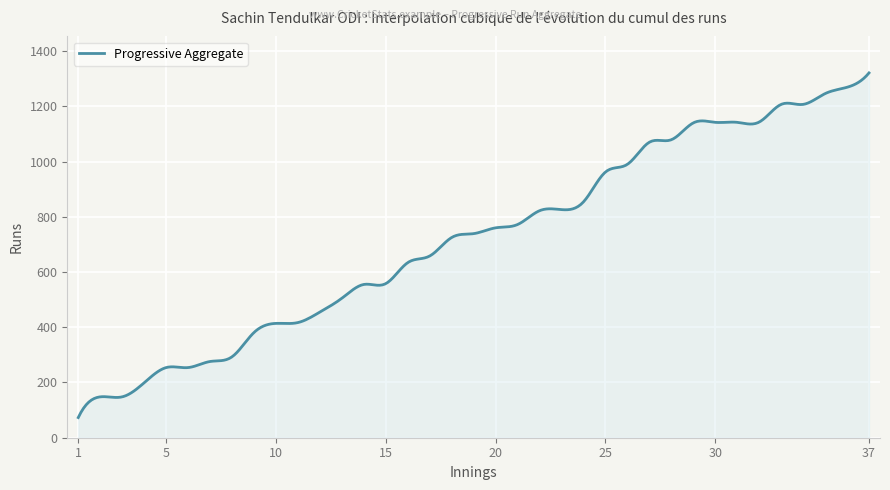

What is the smallest value displayed?

73.0